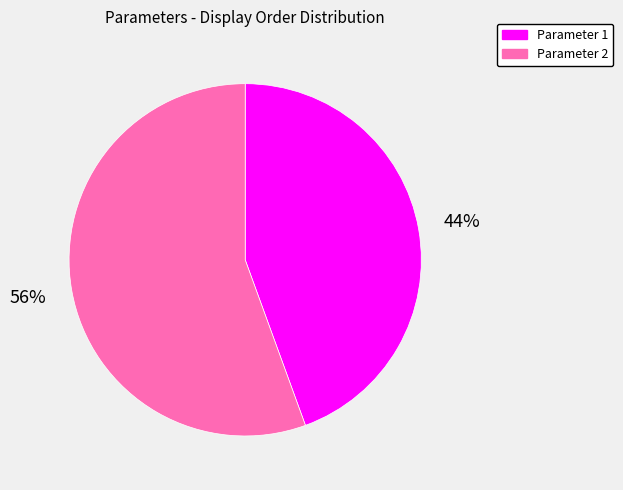

Is the sum of Parameter 1 and Parameter 2 greater than half?

Yes